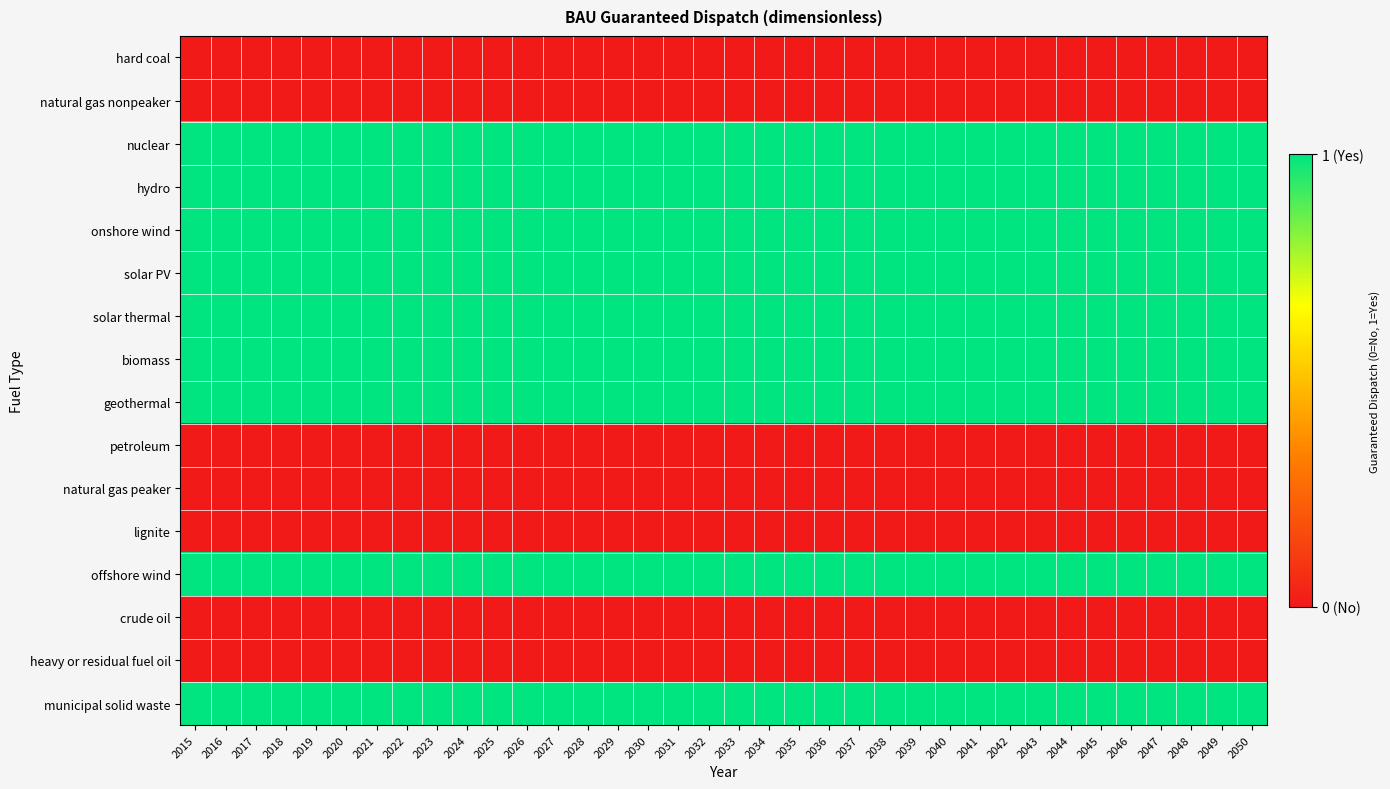

What is the maximum value shown in the chart?

1